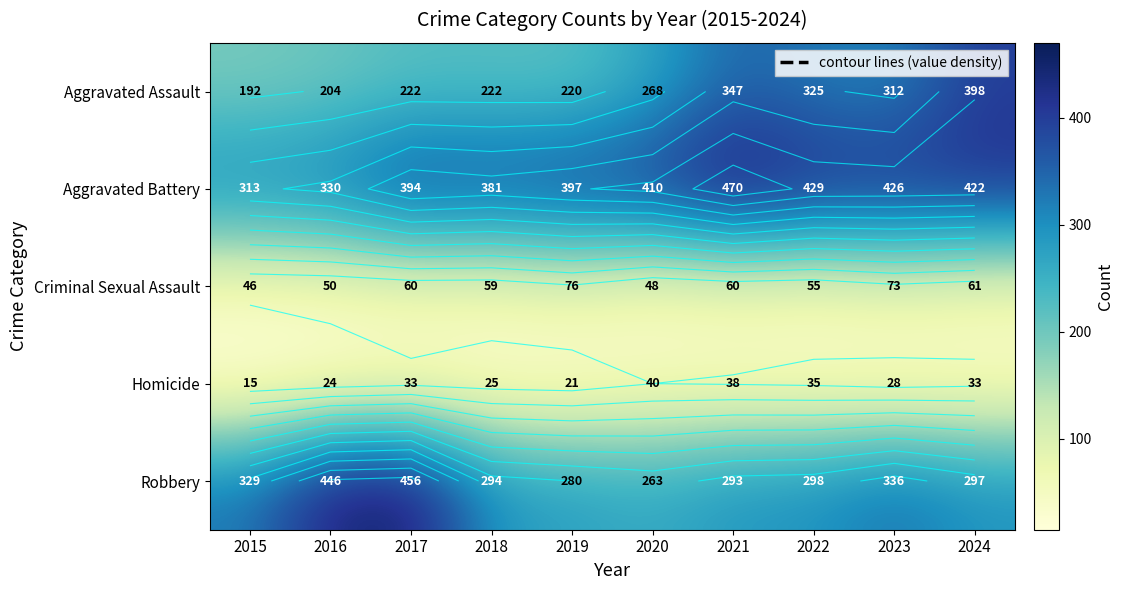

What is the average value of the Aggravated Assault series?

271